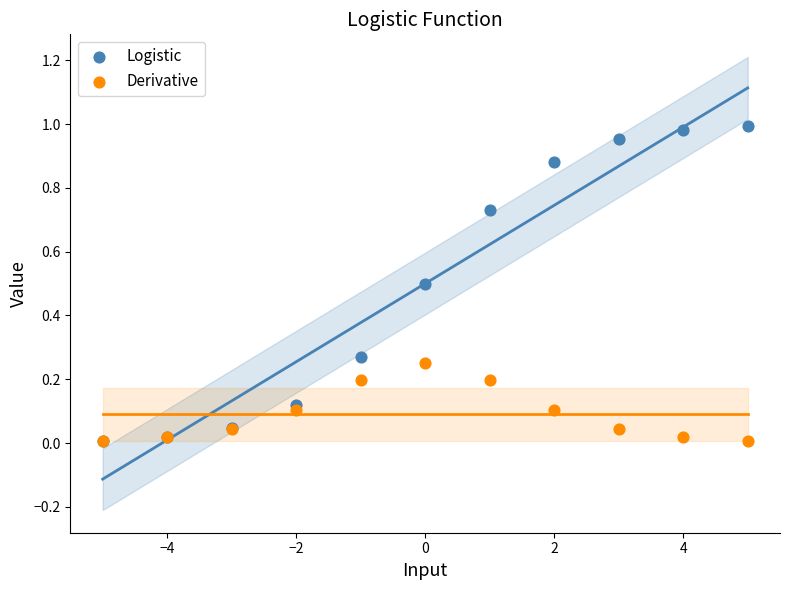

Which series reaches the maximum Y coordinate?

Logistic